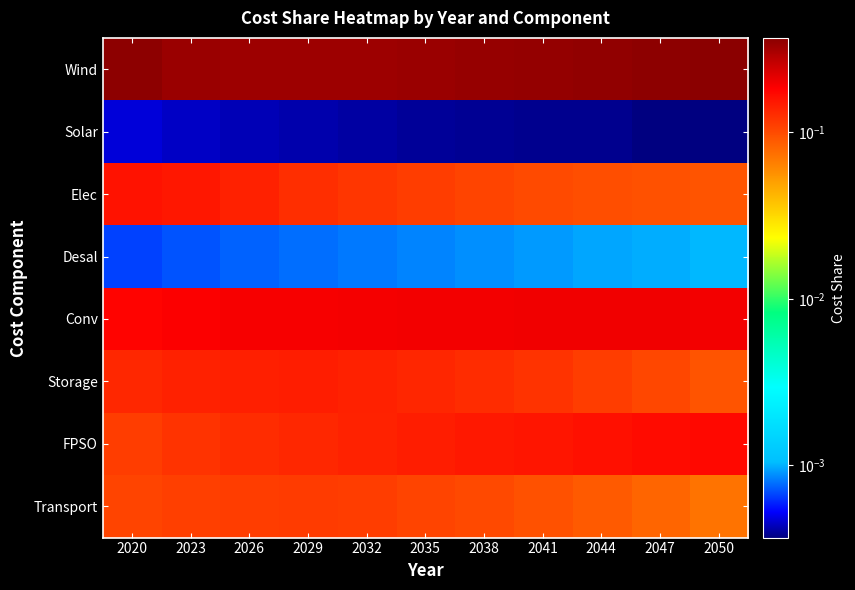

Which series has the largest total across all categories?

Wind